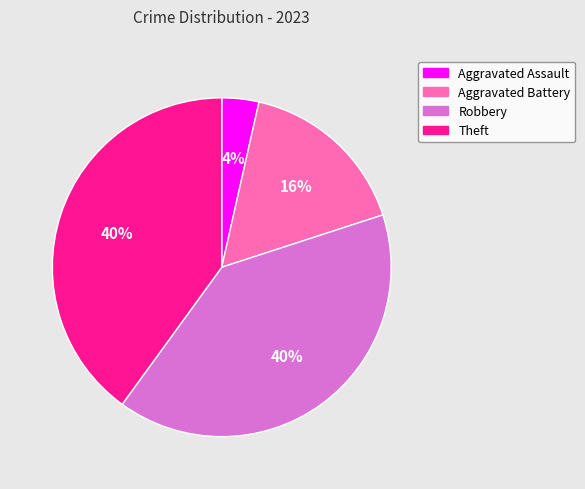

How many segments does this pie chart have?

4